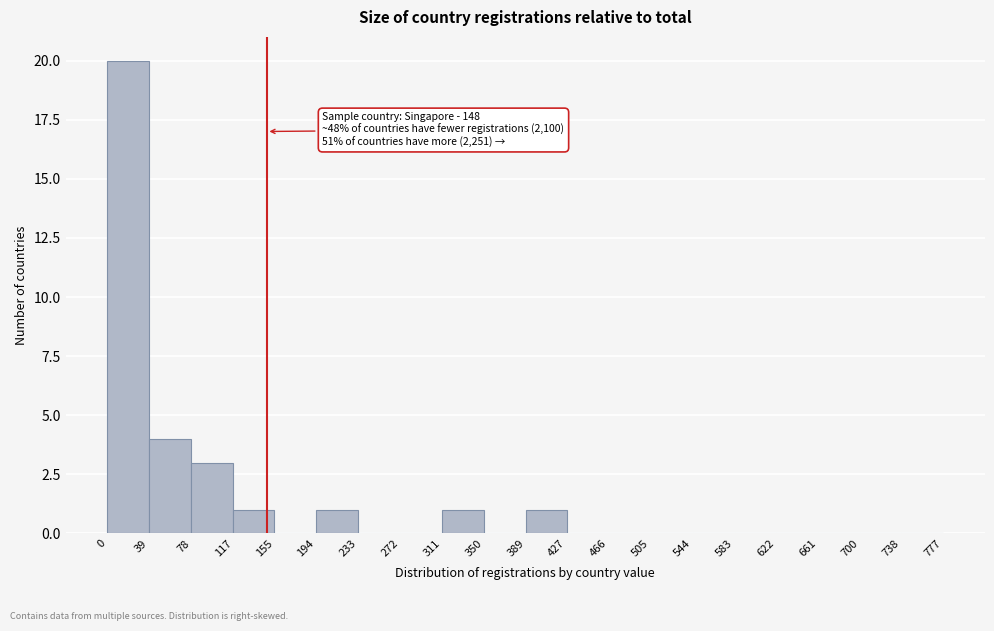

Which range on the x-axis has the tallest bar?

0 to 39